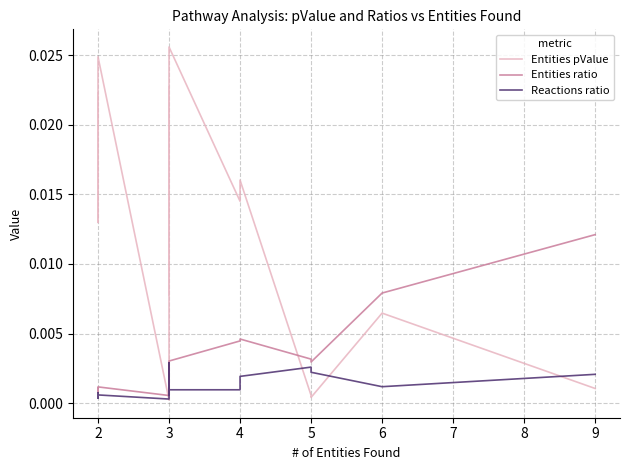

Where is the first local maximum for Reactions ratio?

2